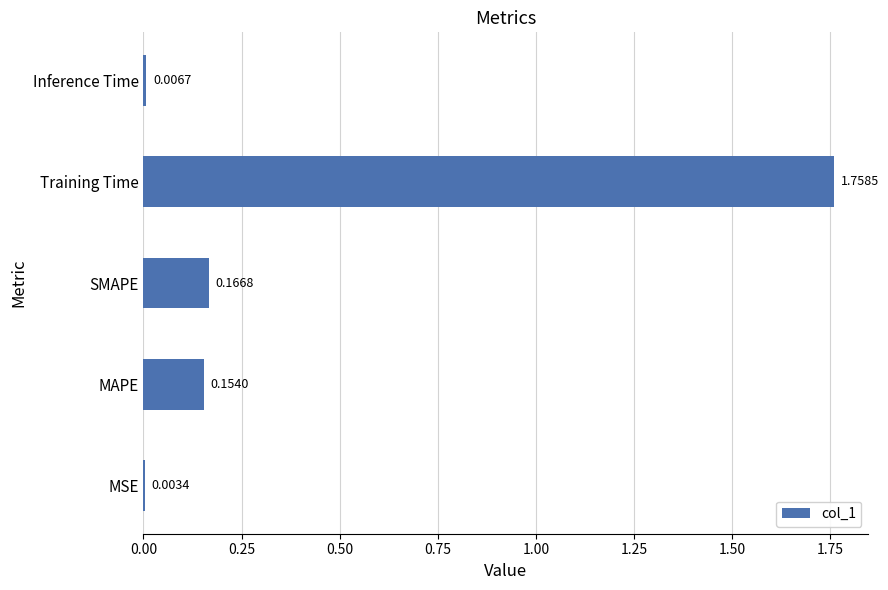

What is the sum of all values?

2.1